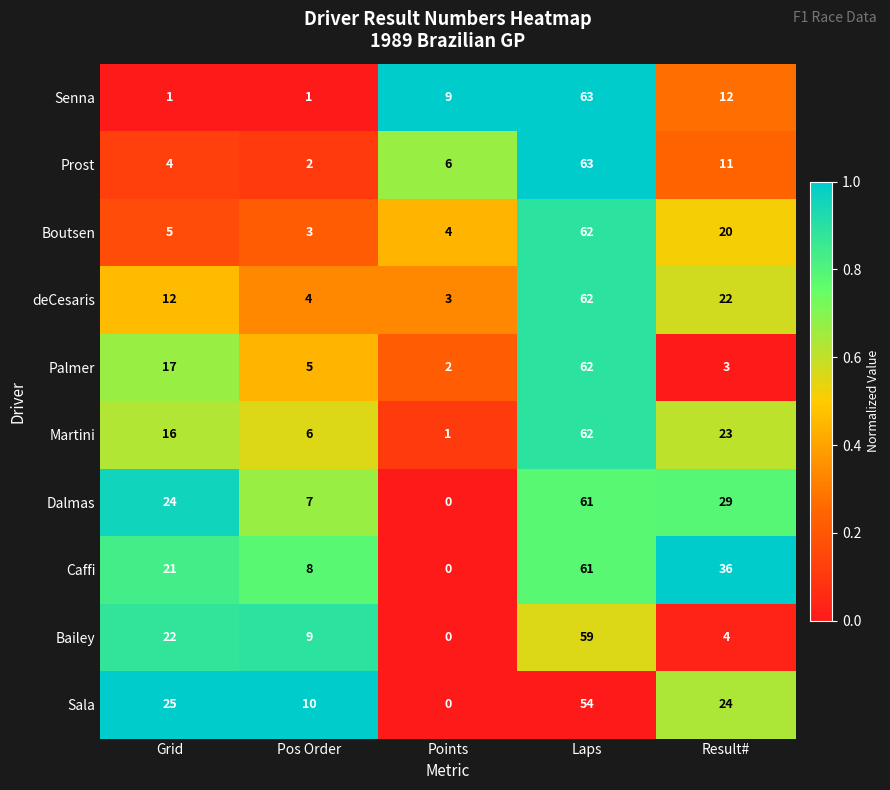

At which label does Boutsen reach its peak?

Laps